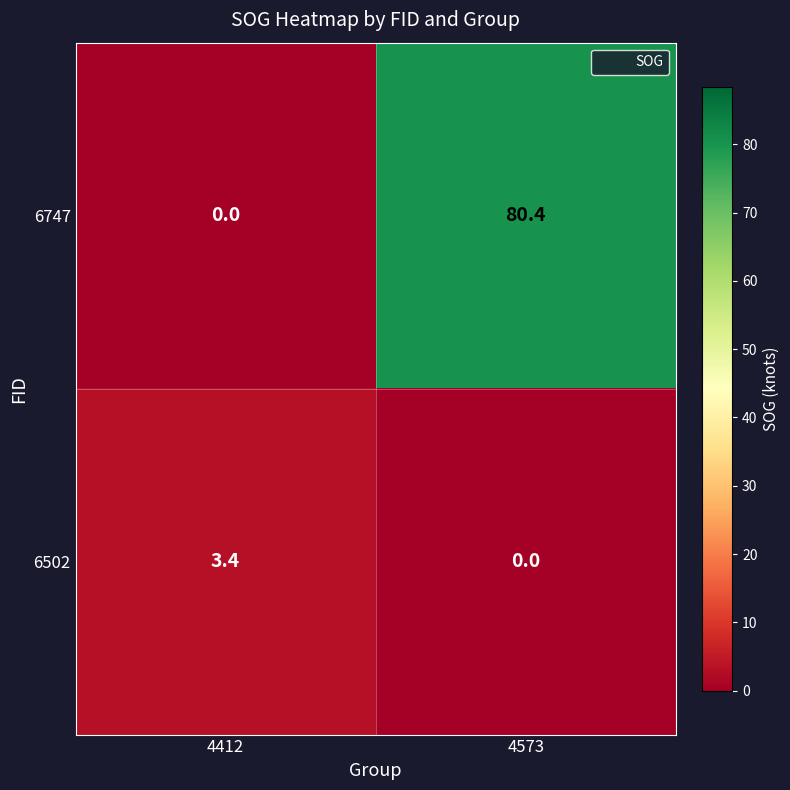

At which label does 6502 reach its minimum?

4573